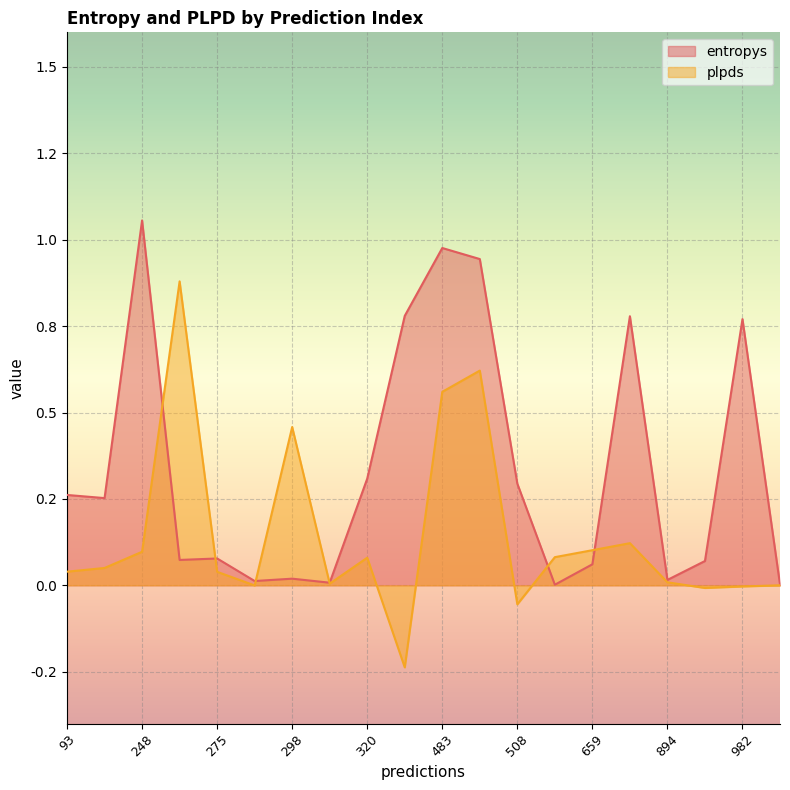

What are all the series names shown in the legend?

entropys, plpds